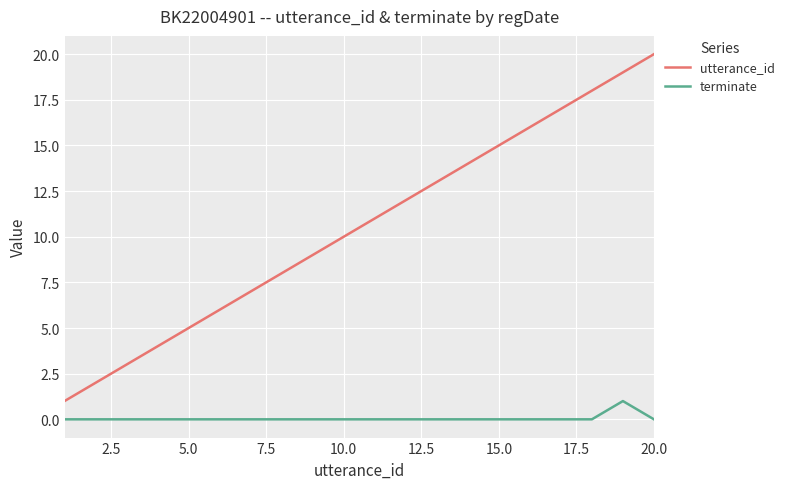

True or false: utterance_id and terminate cross at least once.

False